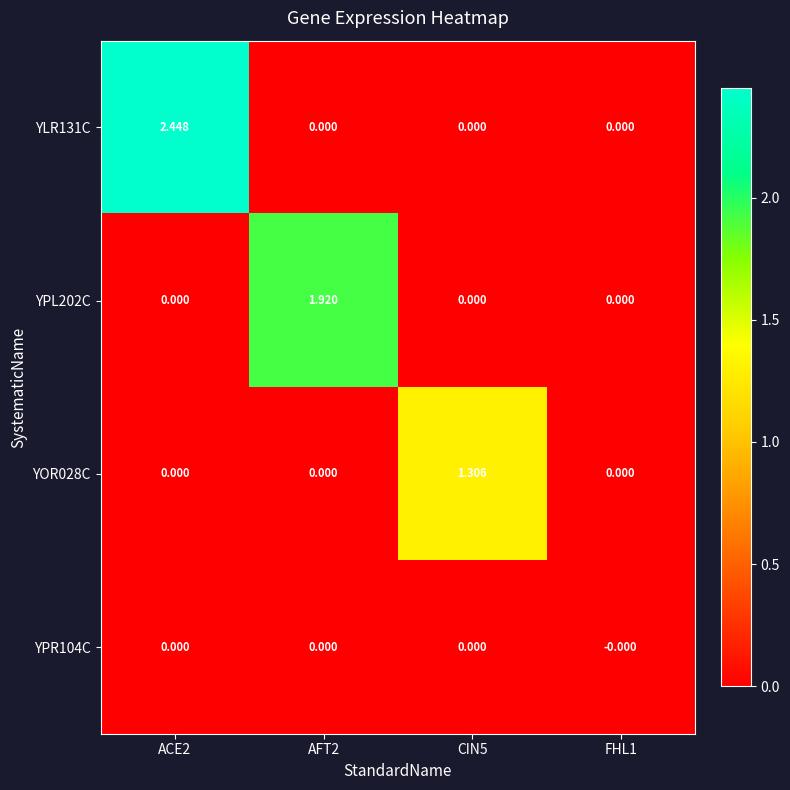

Count the number of data series in this chart.

4